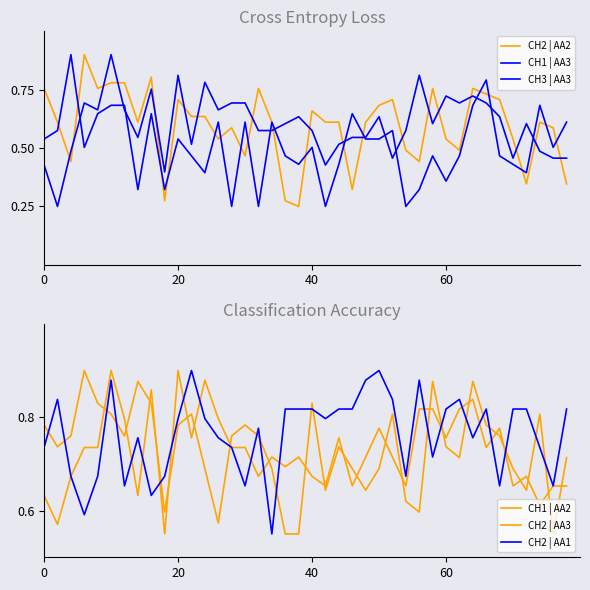

What is the sum of all CH2 | AA3 values?

29.1